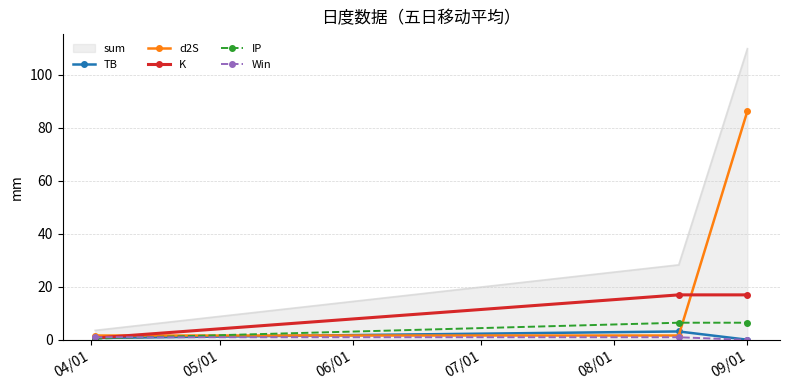

What is the maximum value shown in the chart?

109.8